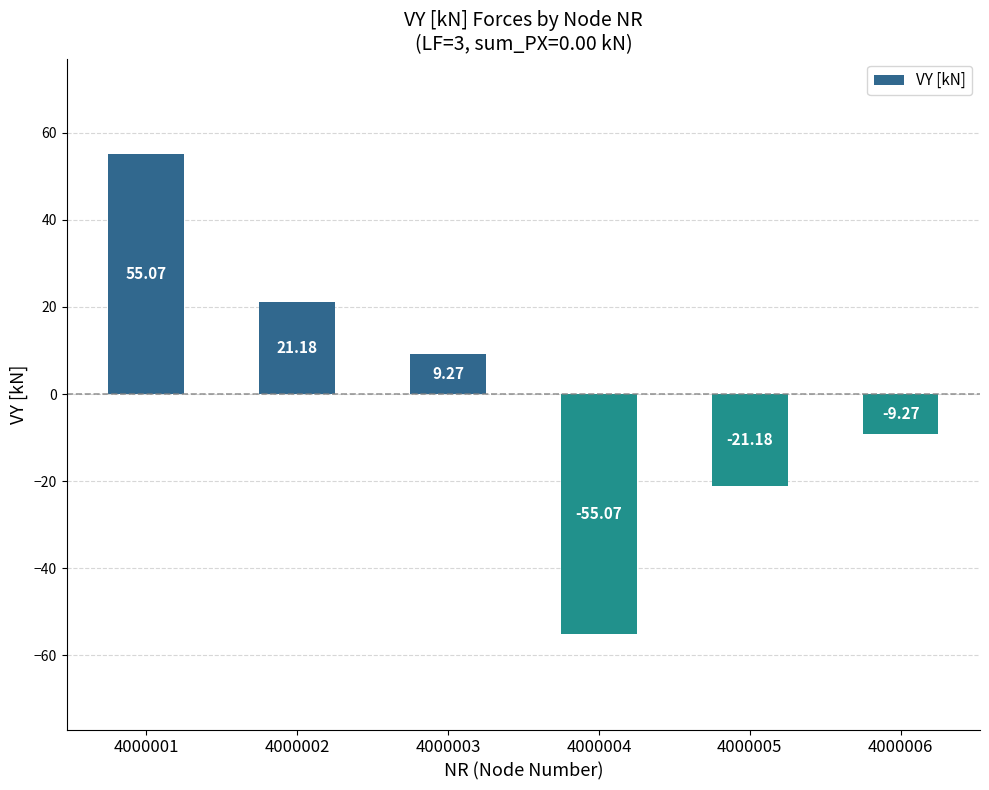

How many data points are less than 9?

3